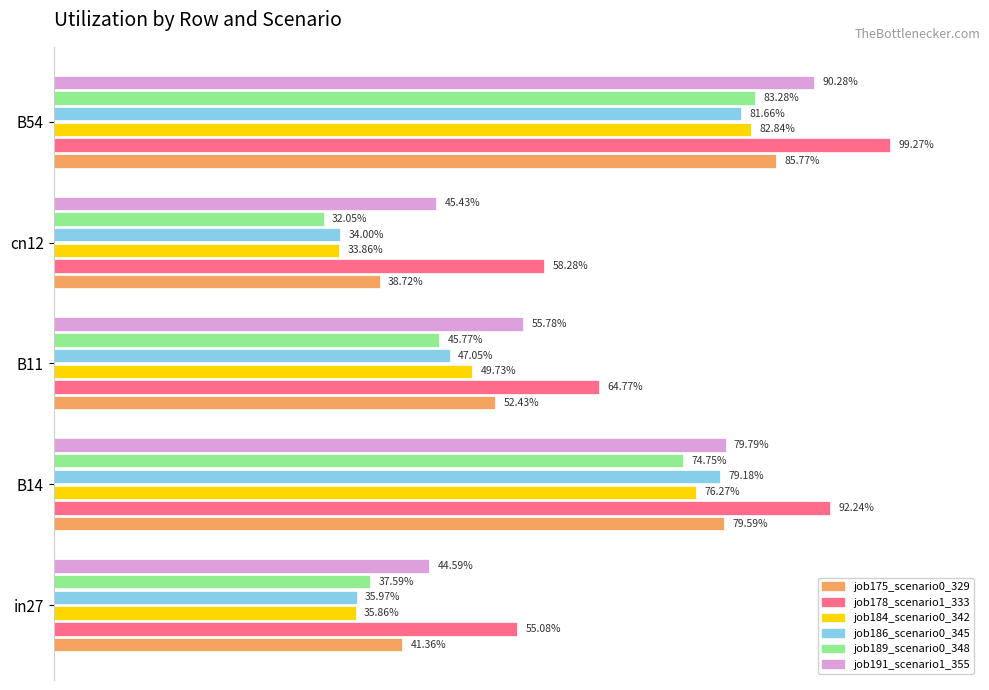

At how many categories does at least one series exceed 0?

5